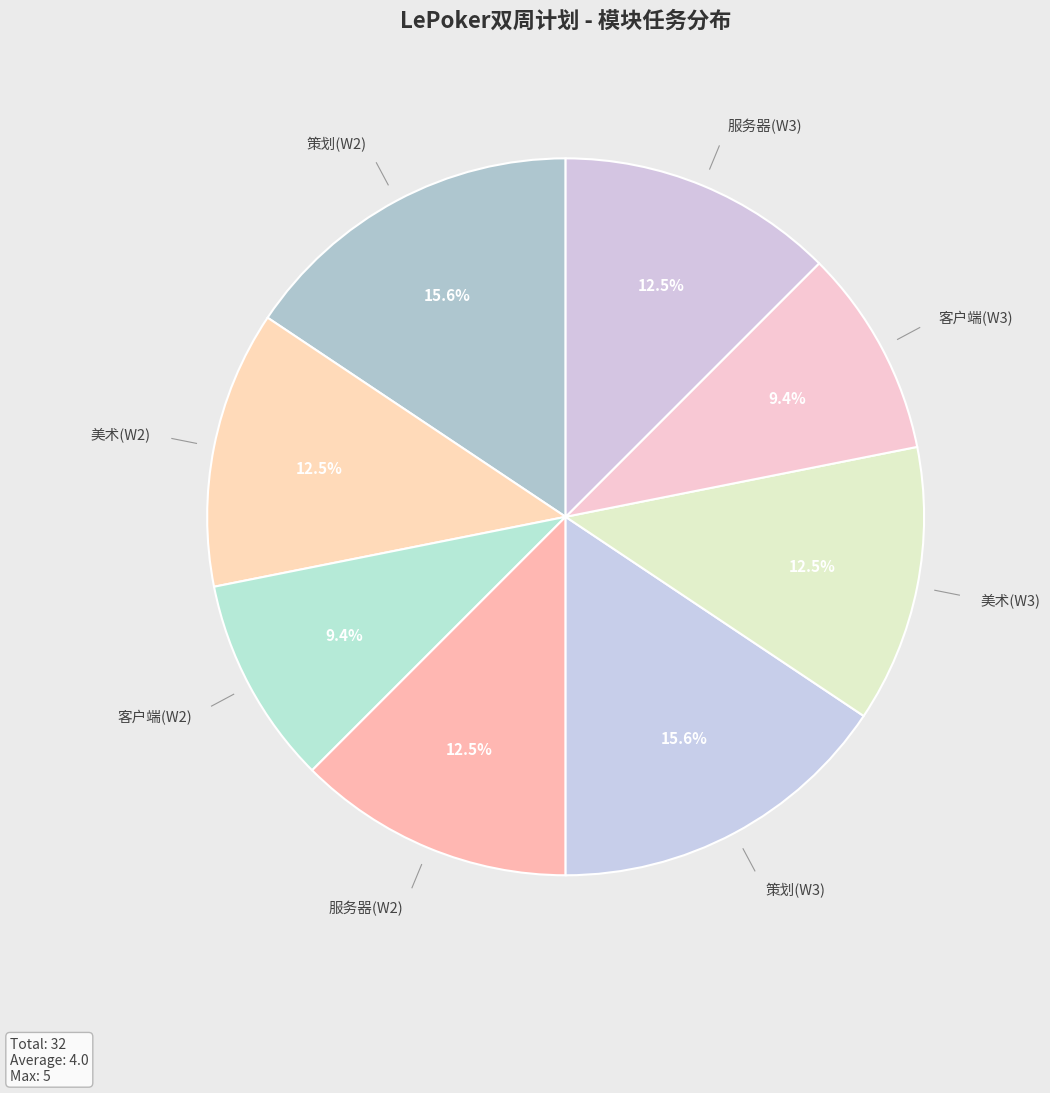

What is the ratio of the value at 客户端(W2) to the value at 客户端(W3)?

1.0